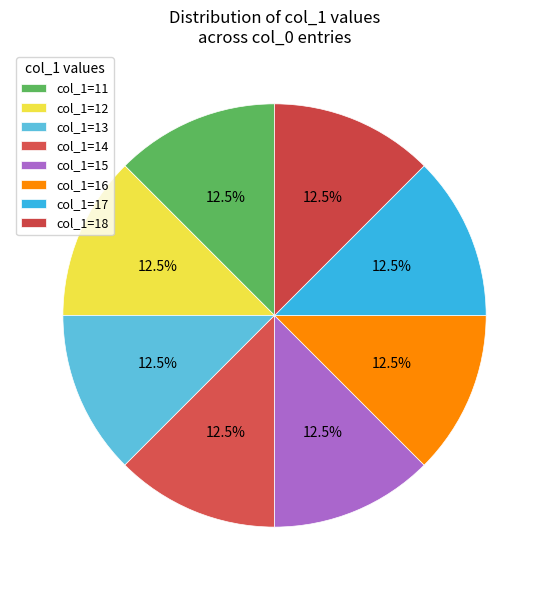

Rank the categories by value from highest to lowest.

18, 17, 16, 15, 14, 13, 12, 11